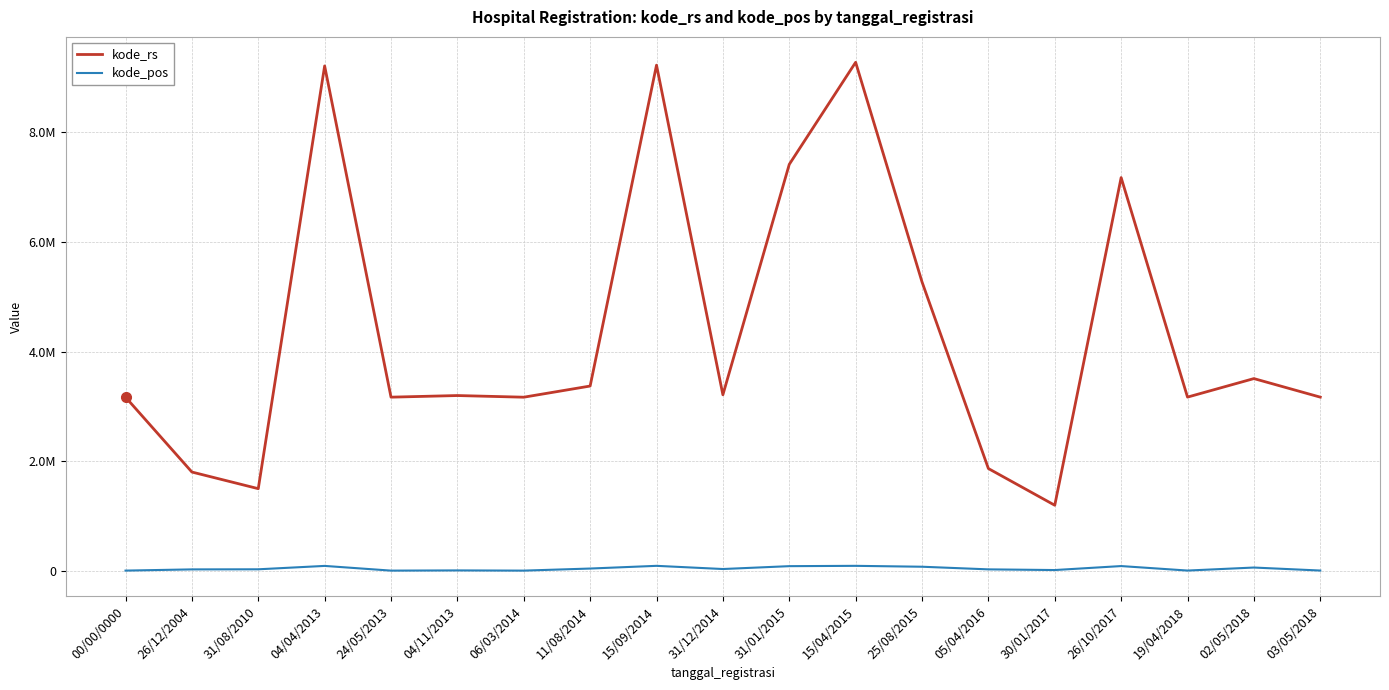

True or false: kode_rs and kode_pos cross at least once.

False